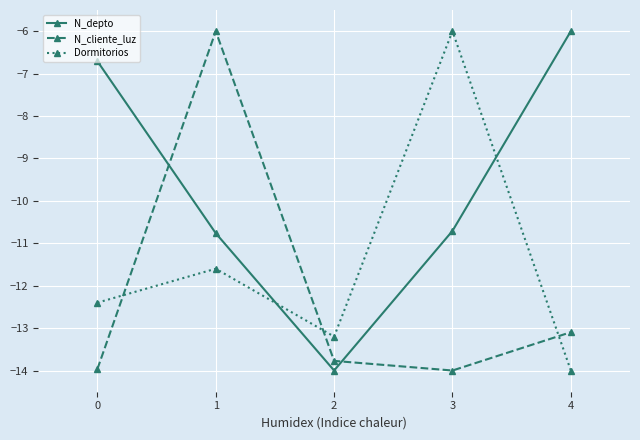

What is the spread (max minus min) of values at 1?

5.6